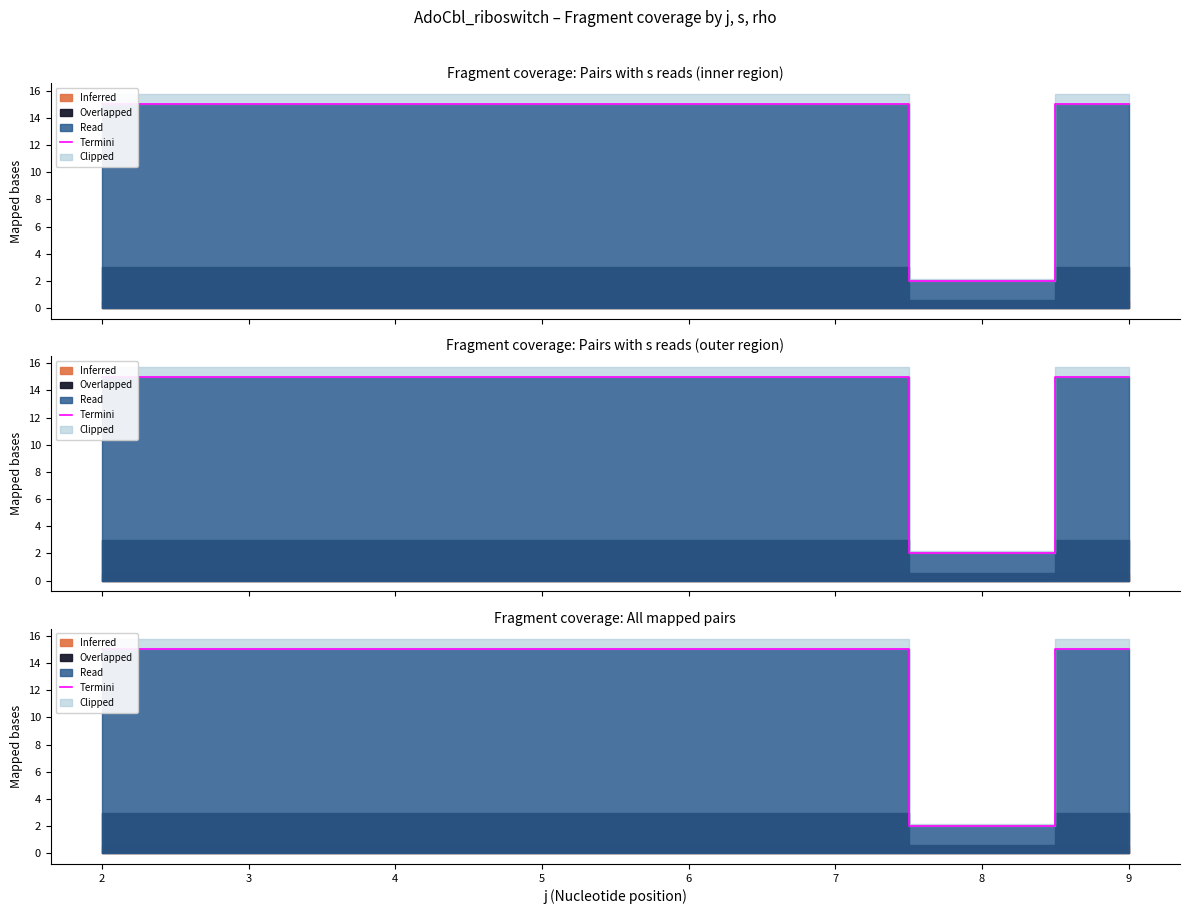

Reading left to right, transcribe all the data shown in this chart.

15	15	15	2	15